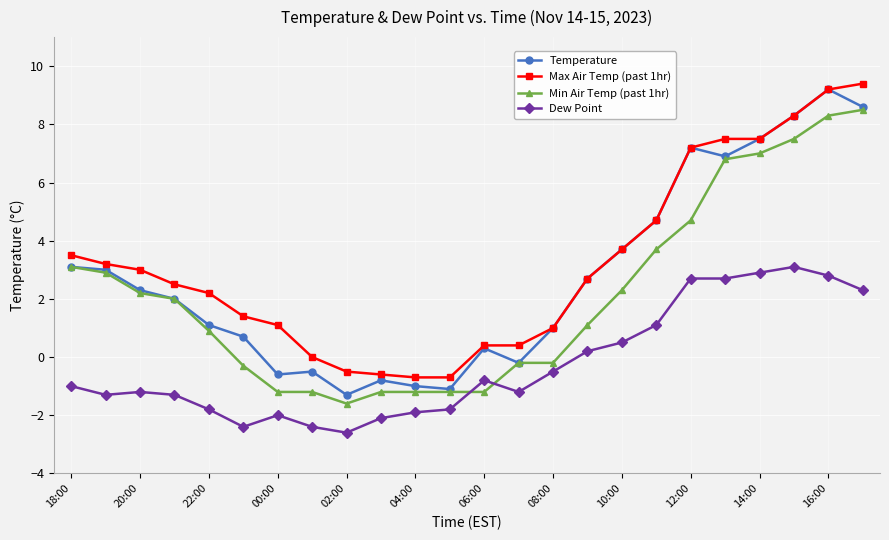

What is the greatest value displayed?

9.4